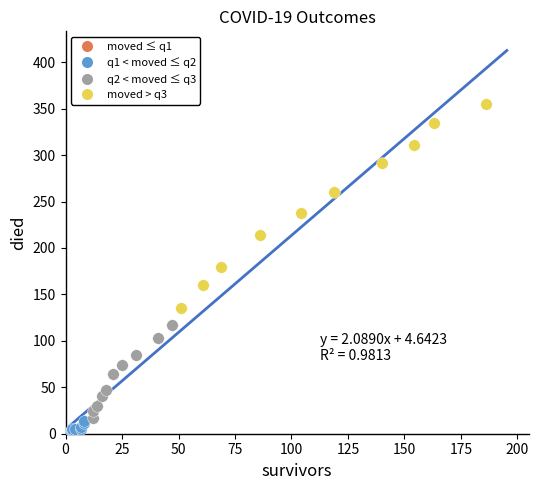

Which series has the widest spread of Y values?

moved > q3